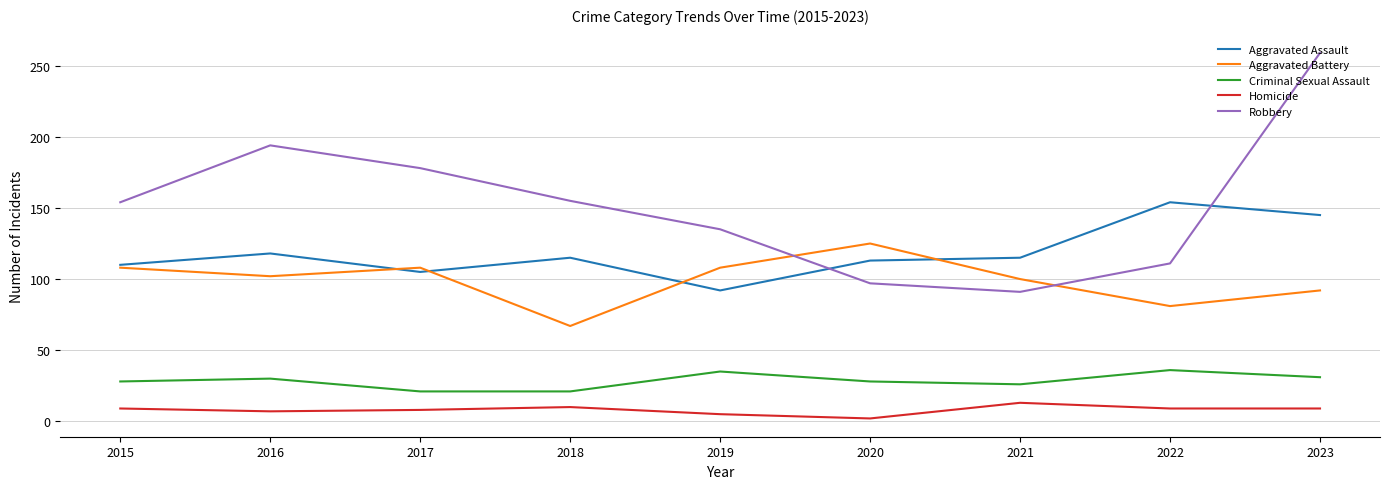

Which series has the largest total across all categories?

Robbery